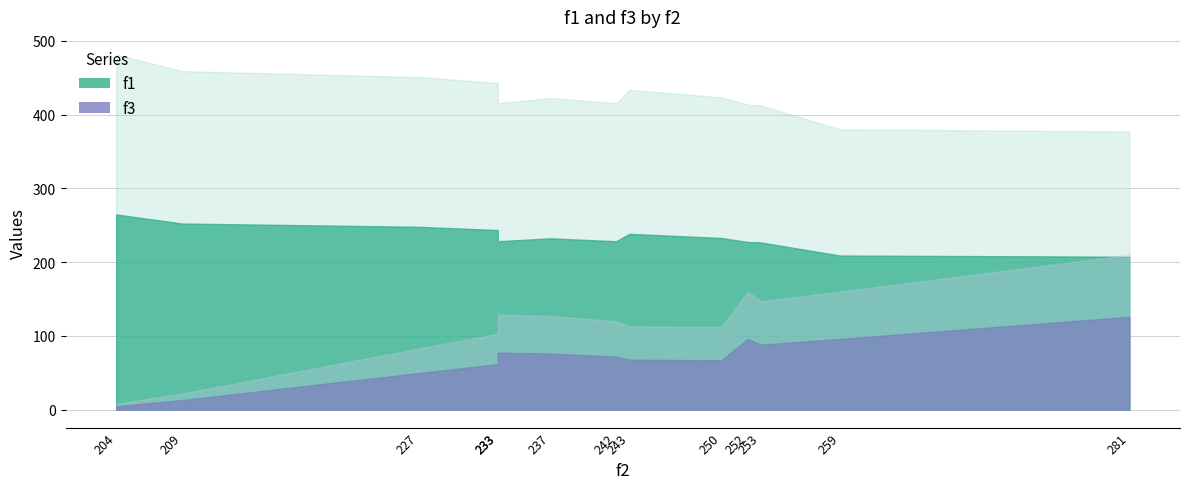

The f1 series shows 274.4 at 233. True or false?

False